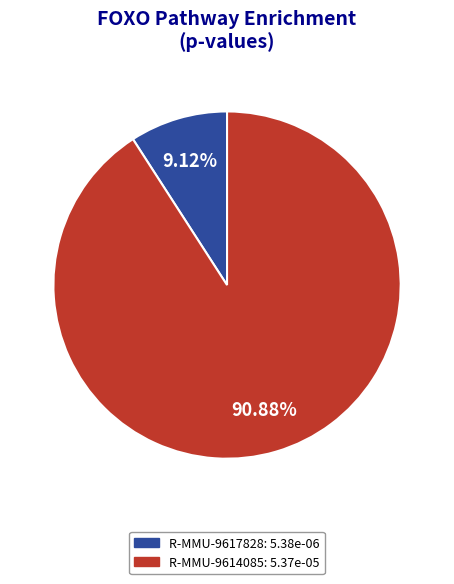

To the nearest percent, what portion does R-MMU-9617828 represent?

9%